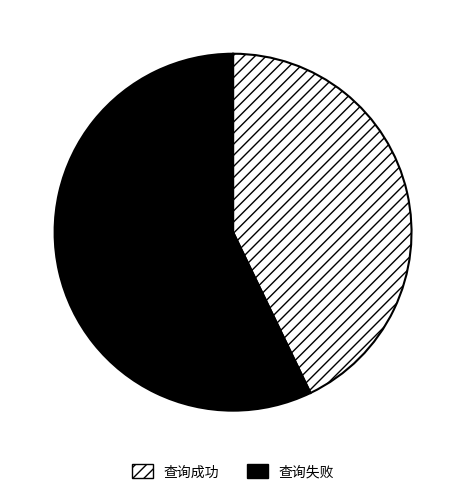

Which has a higher value, 查询失败 or 查询成功?

查询失败